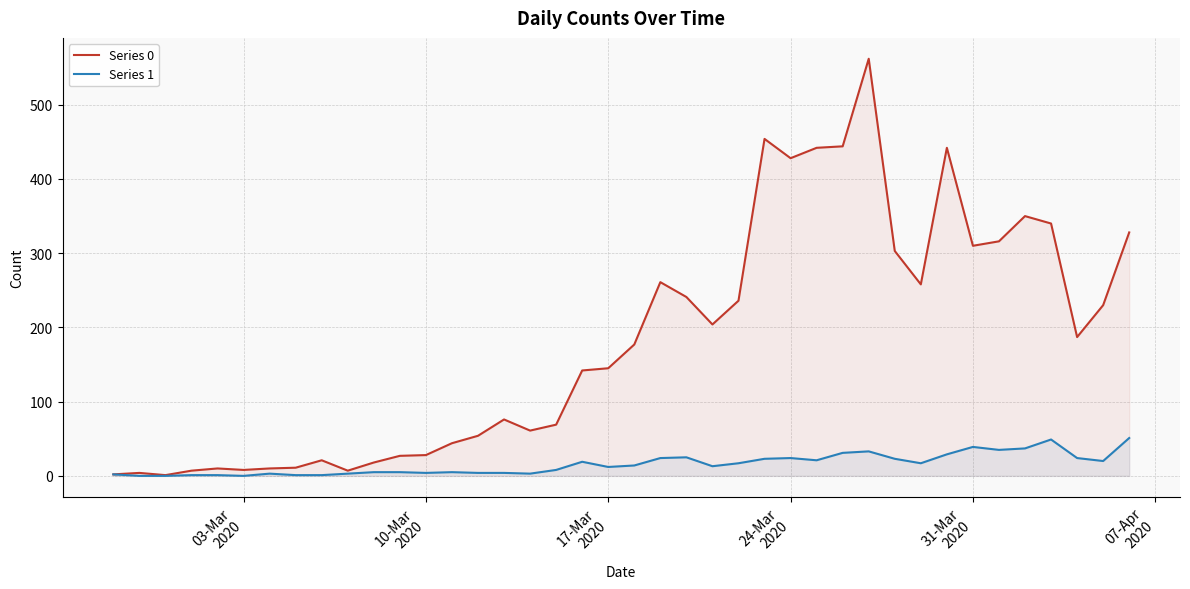

How many lines are shown in the chart?

2